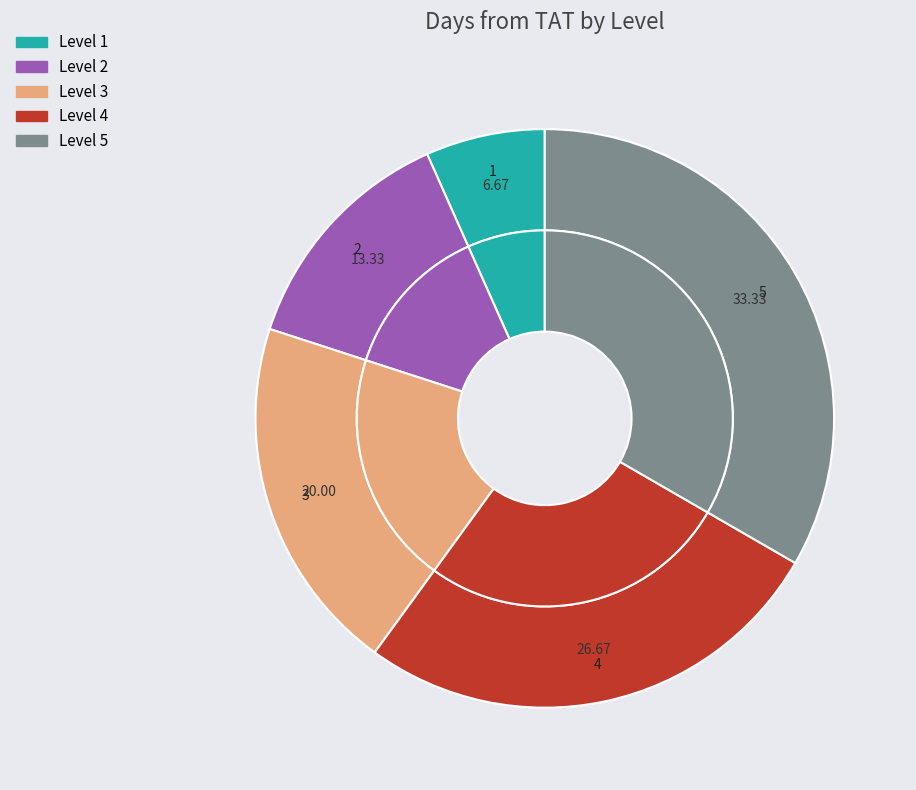

Which has a higher value, Level 3 or Level 5?

Level 5